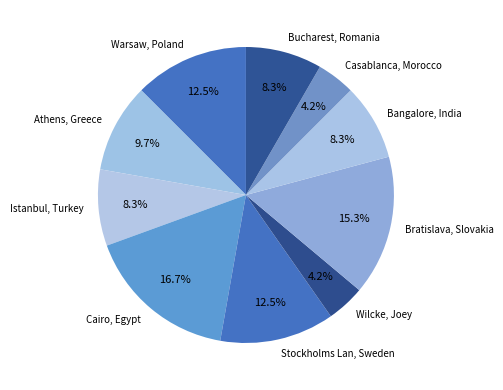

To the nearest percent, what percentage of the pie is Casablanca, Morocco?

4%